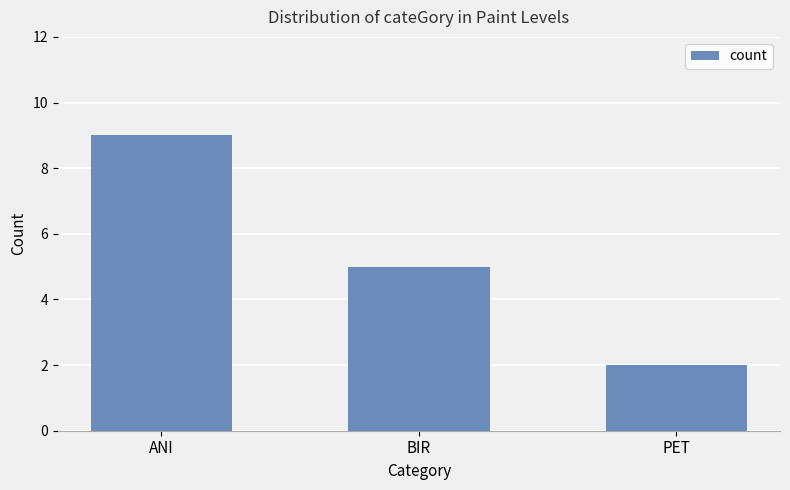

What is the label of the 1st bar from the right?

PET